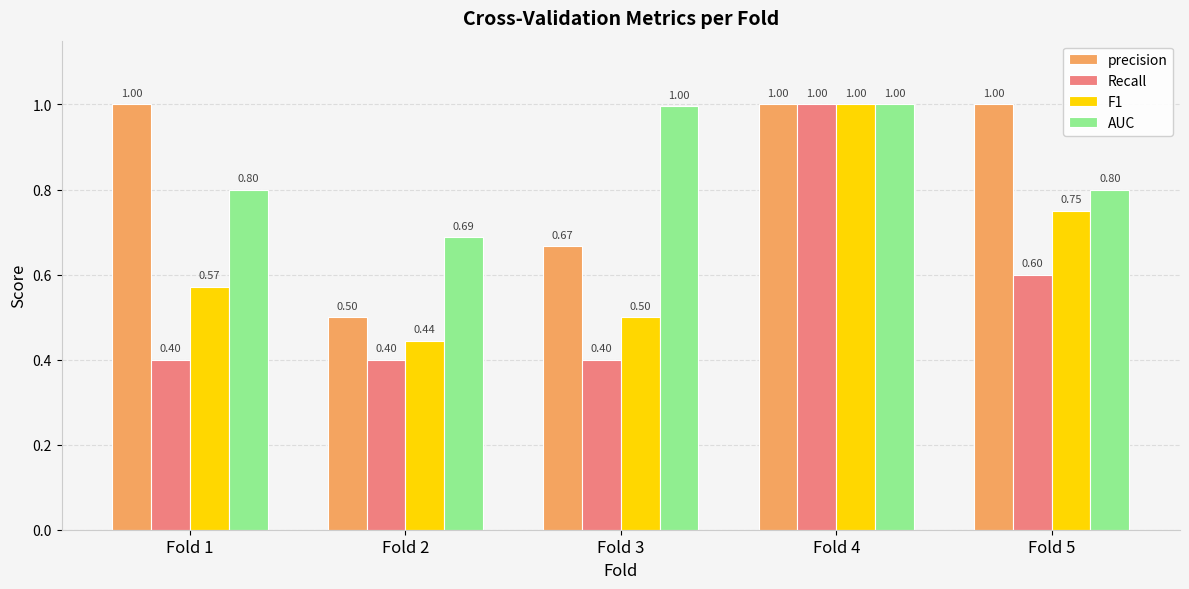

The F1 series shows 0.9 at Fold 3. True or false?

False